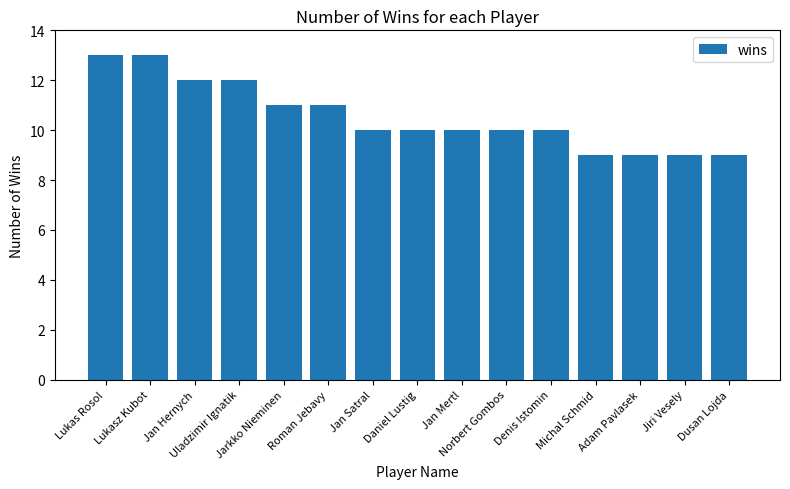

Are the bars horizontal?

No